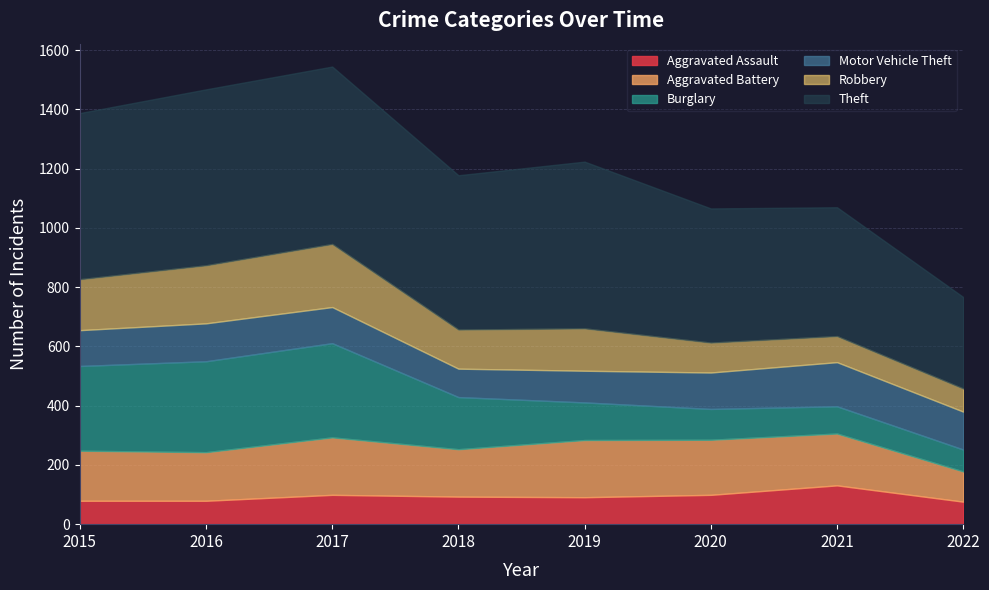

What is the value of the Burglary point at the 3rd from the left?

318